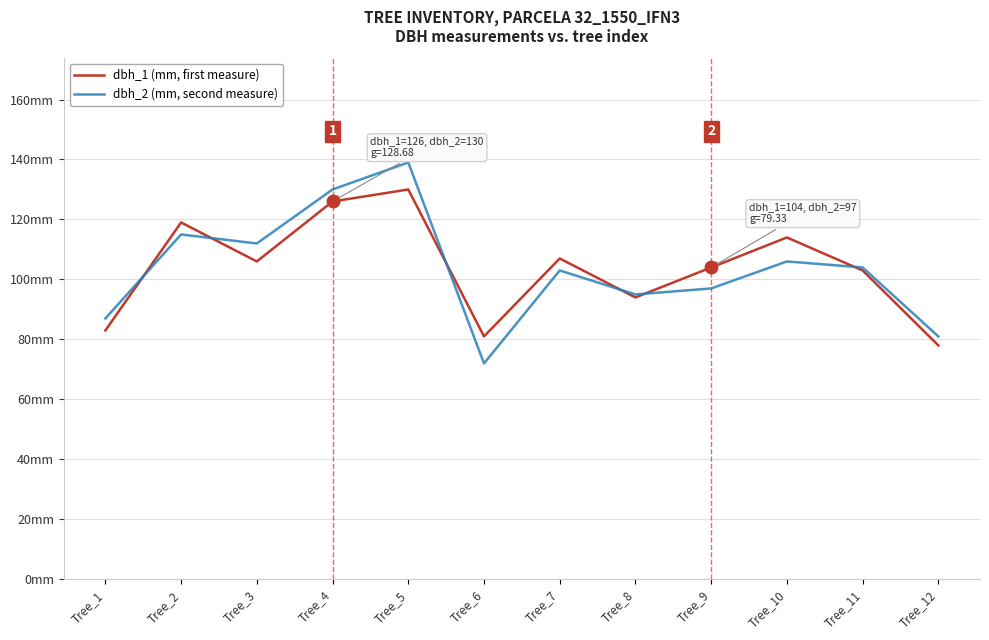

Does the chart display data point markers on the line(s)?

No